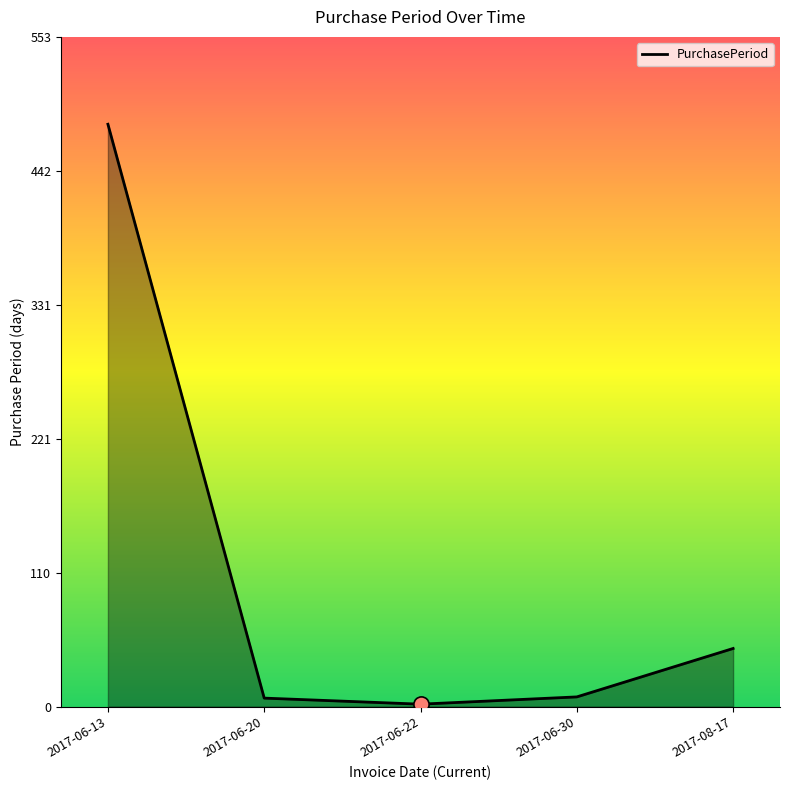

What is the change in value from 2017-06-30 to 2017-08-17?

+40